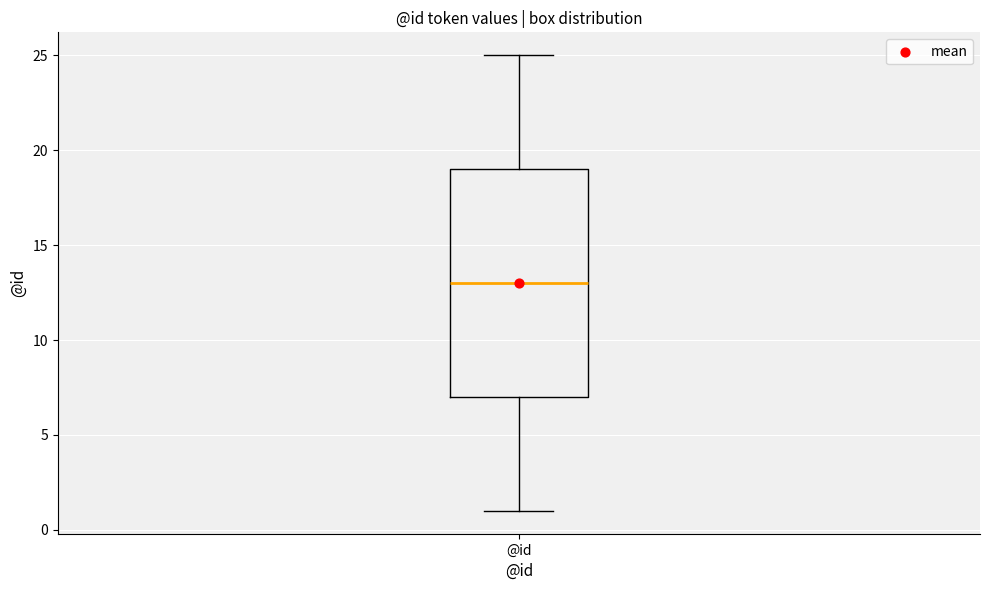

Transcribe this box plot: give where the median line is, the range the box spans, and where the two whiskers end, as read against the y-axis. The values are not printed on the chart, so give them approximately, as read against the axis.

median 13, box 7 to 19, whiskers 1 to 25